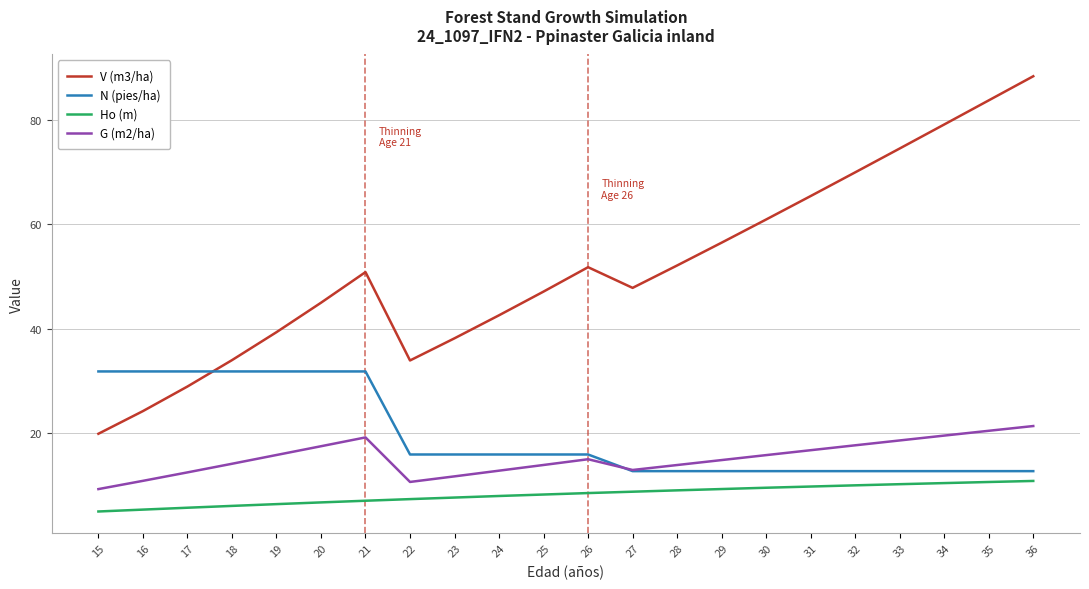

True or false: G (m2/ha) has a value of 17.7 at 32.

True